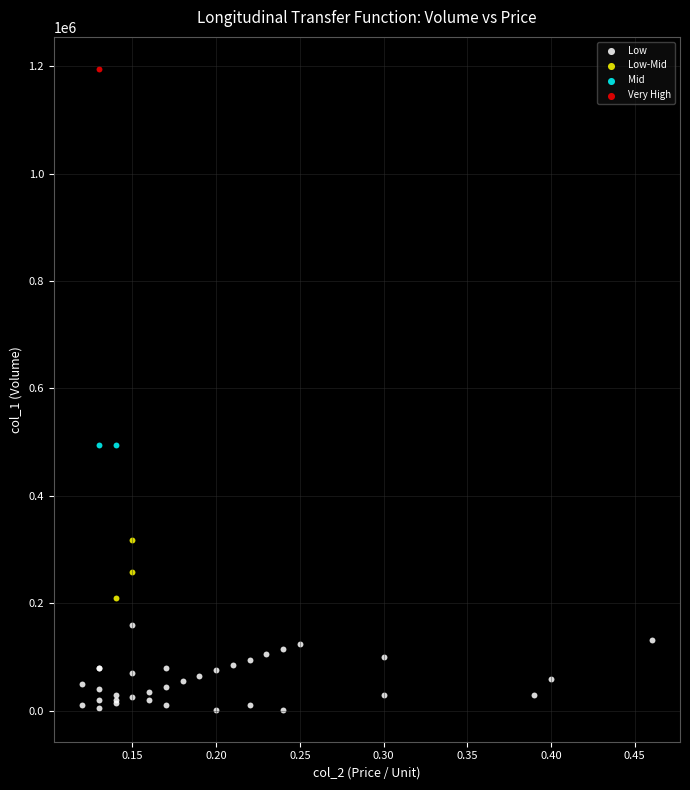

Which series reaches the minimum Y coordinate?

Low